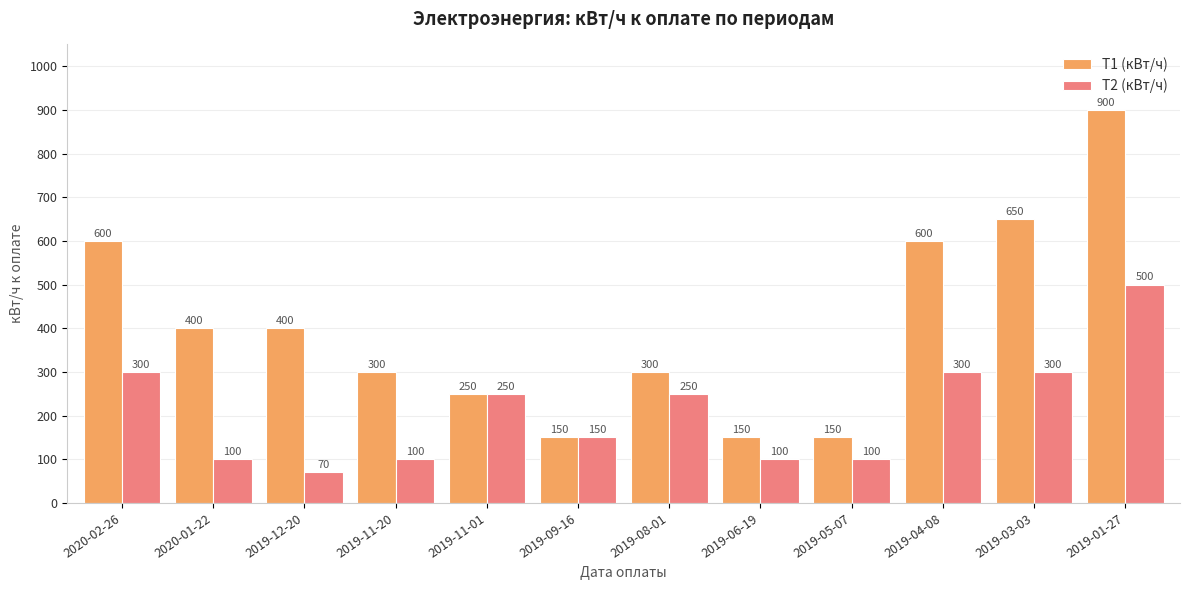

What is the approximate value of Т1 (кВт/ч) at 2019-05-07, to the nearest 100?

200